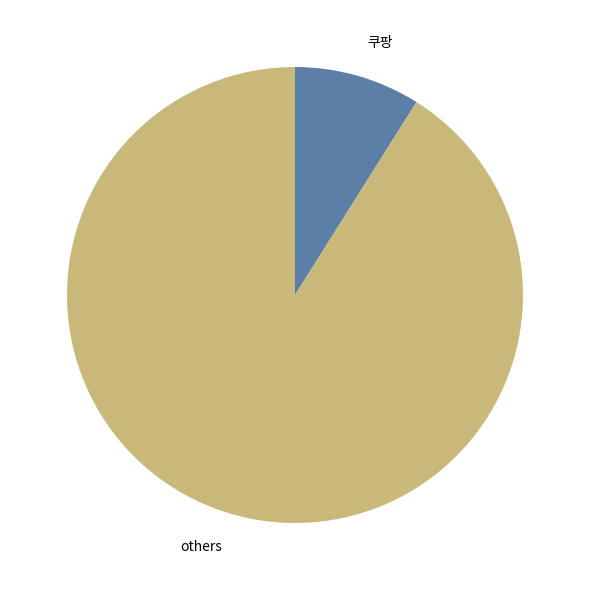

Is there a majority slice in this chart?

Yes